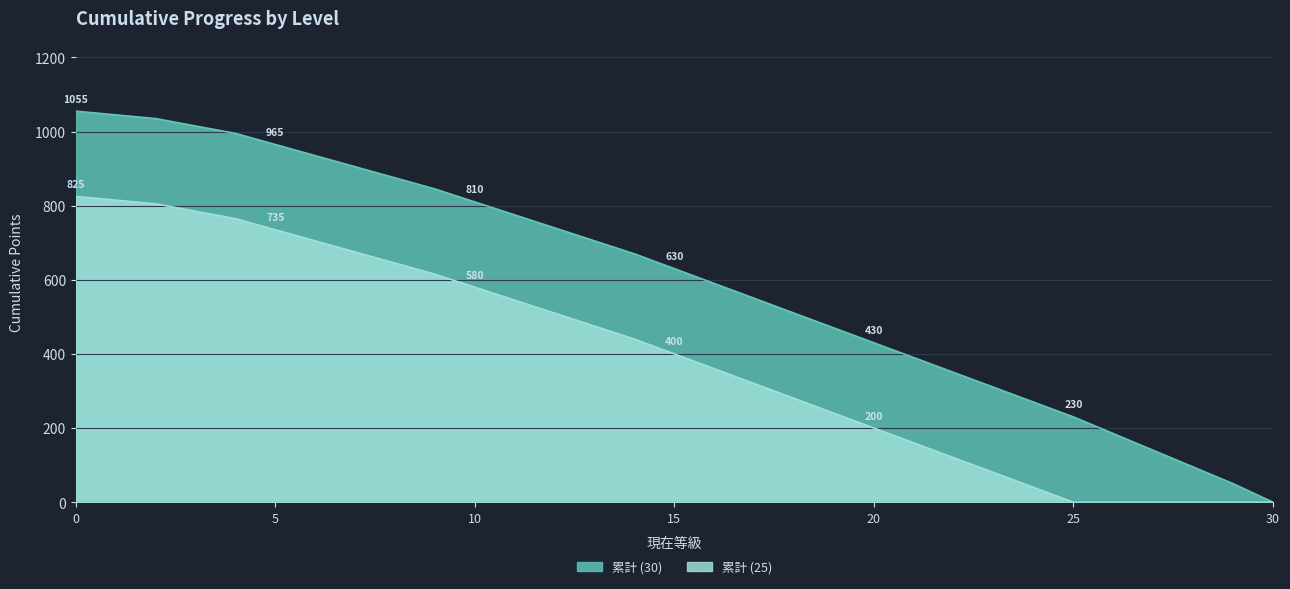

What is the difference between the second highest and minimum values in the 累計 (25) series?

815